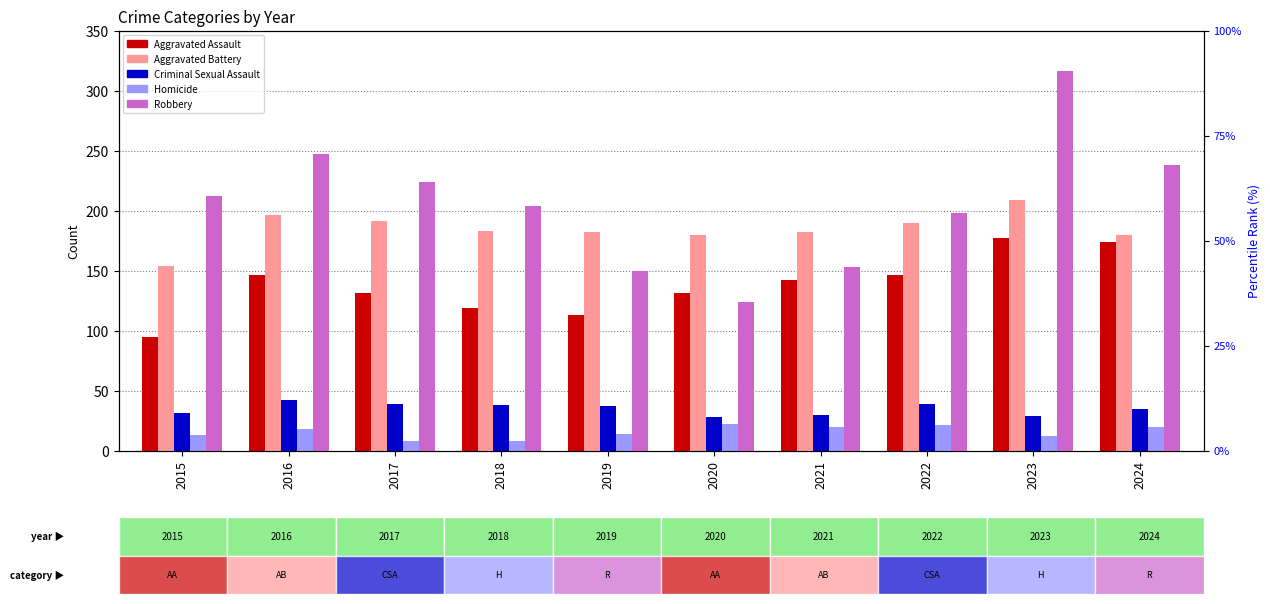

Reading left to right, extract all data points from this chart.

Aggravated Assault: 2015=95	2016=146	2017=131	2018=119	2019=113	2020=131	2021=142	2022=146	2023=177	2024=174
Aggravated Battery: 2015=154	2016=196	2017=191	2018=183	2019=182	2020=180	2021=182	2022=190	2023=209	2024=180
Criminal Sexual Assault: 2015=31	2016=42	2017=39	2018=38	2019=37	2020=28	2021=30	2022=39	2023=29	2024=35
Homicide: 2015=13	2016=18	2017=8	2018=8	2019=14	2020=22	2021=20	2022=21	2023=12	2024=20
Robbery: 2015=212	2016=247	2017=224	2018=204	2019=150	2020=124	2021=153	2022=198	2023=316	2024=238